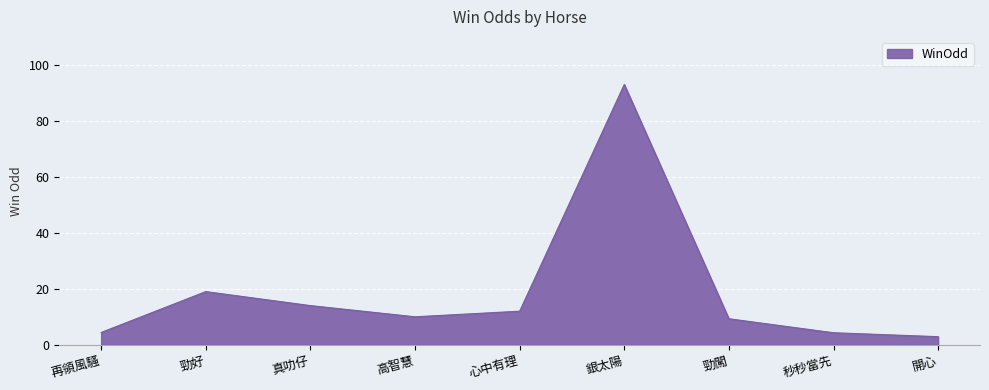

What is the approximate value at 真叻仔?

14.0